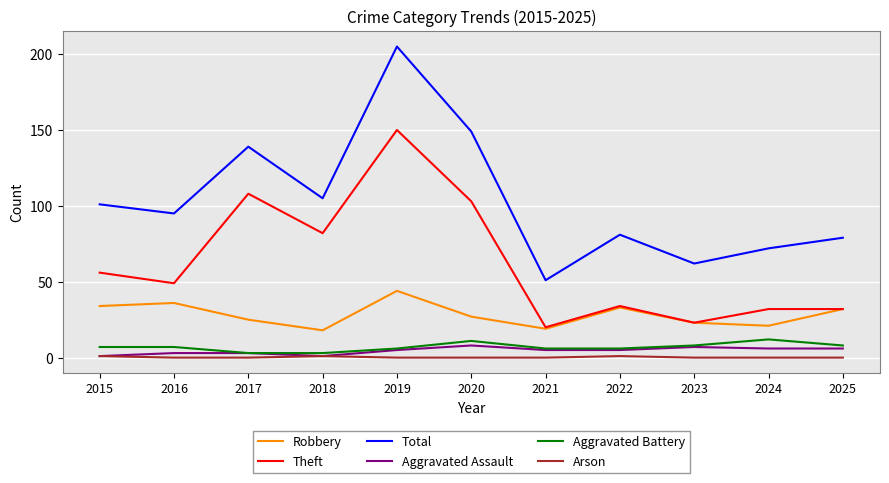

At 2024, list the series in order from largest to smallest.

Total, Theft, Robbery, Aggravated Battery, Aggravated Assault, Arson